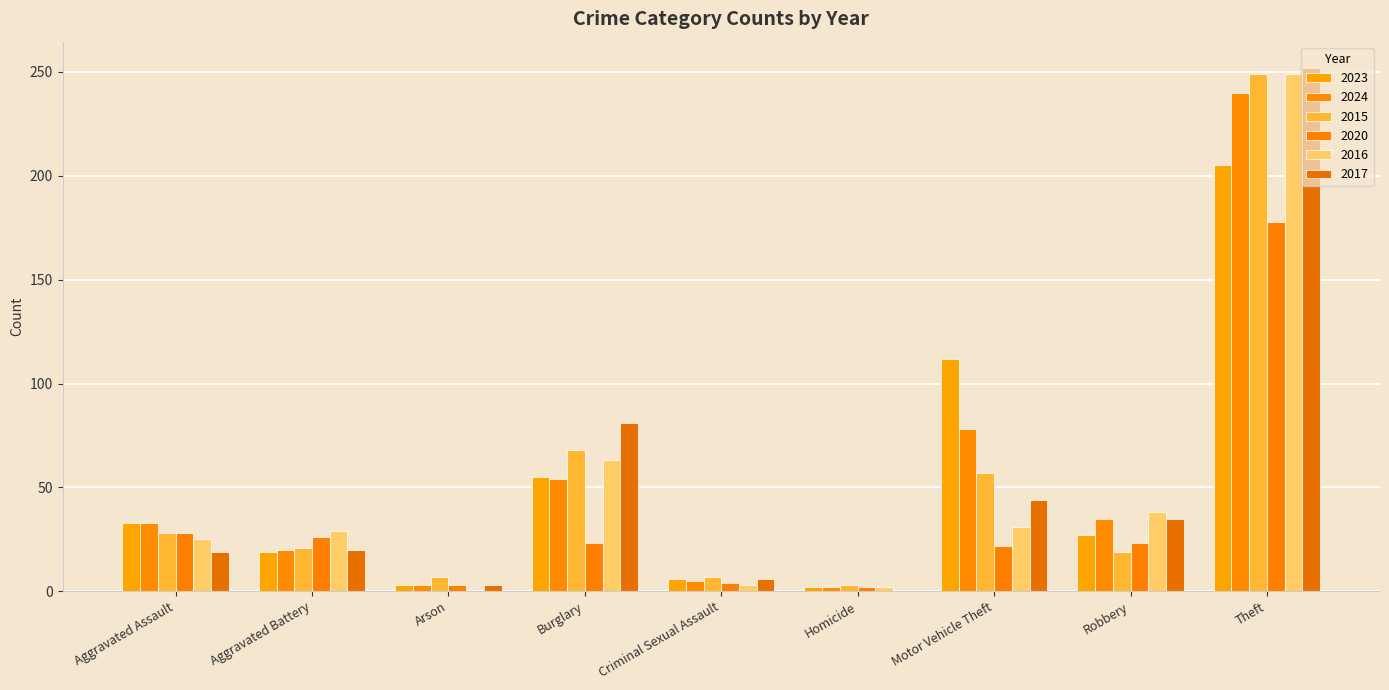

How many categories are shown in the chart?

9